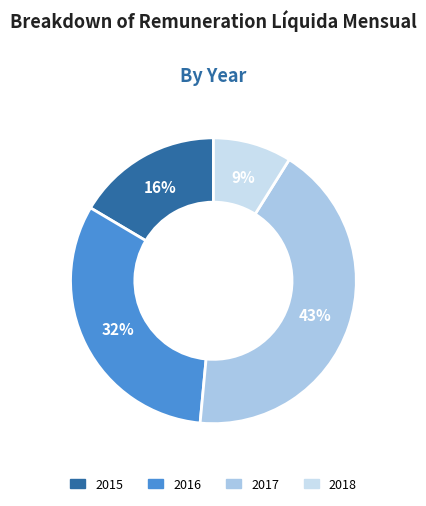

What percentage is the 2017 slice, to the nearest percent?

43%